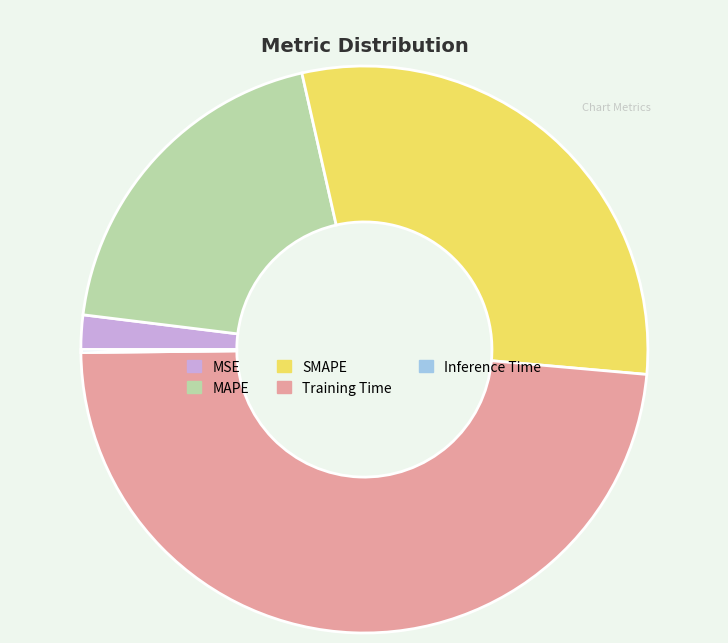

Does Training Time account for over 50% of the chart?

No